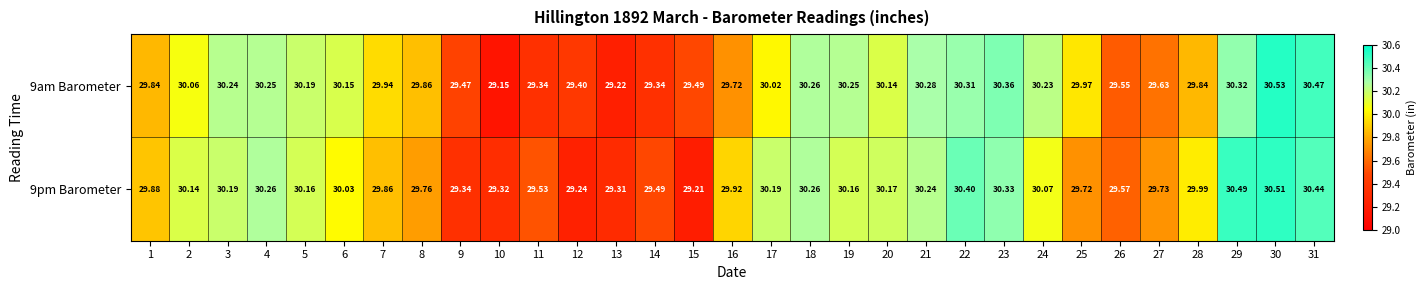

Is the value of 9pm Barometer at 6 greater than the value of 9am Barometer at 14?

Yes